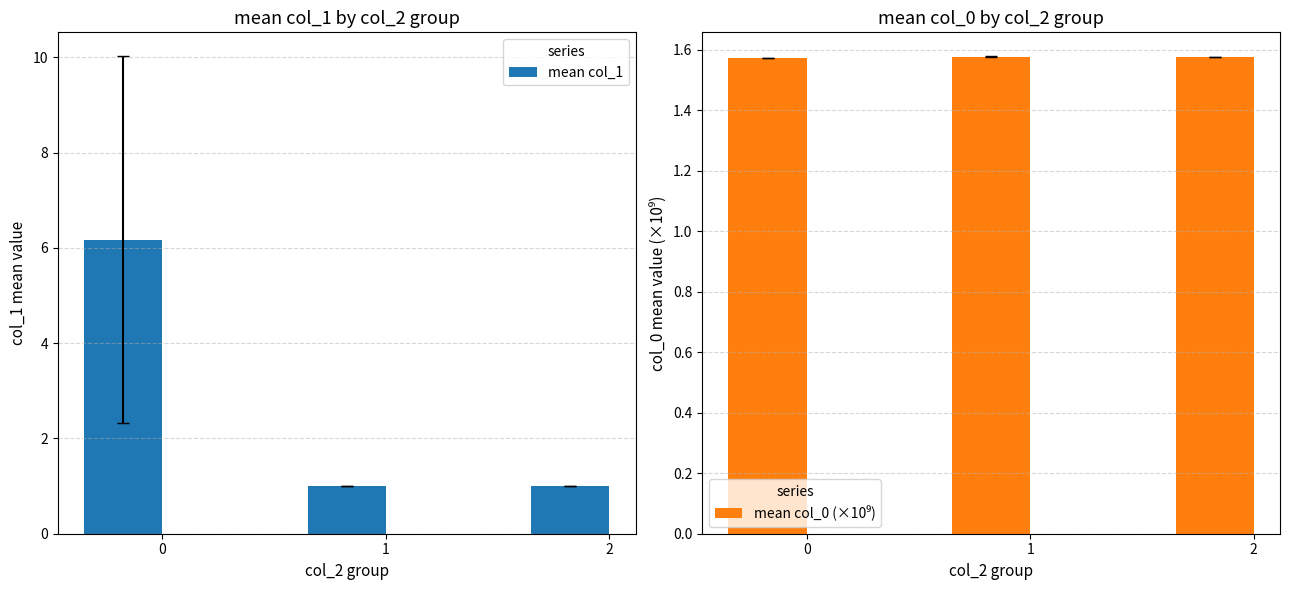

What is the lowest value of the mean col_1 series?

1.0